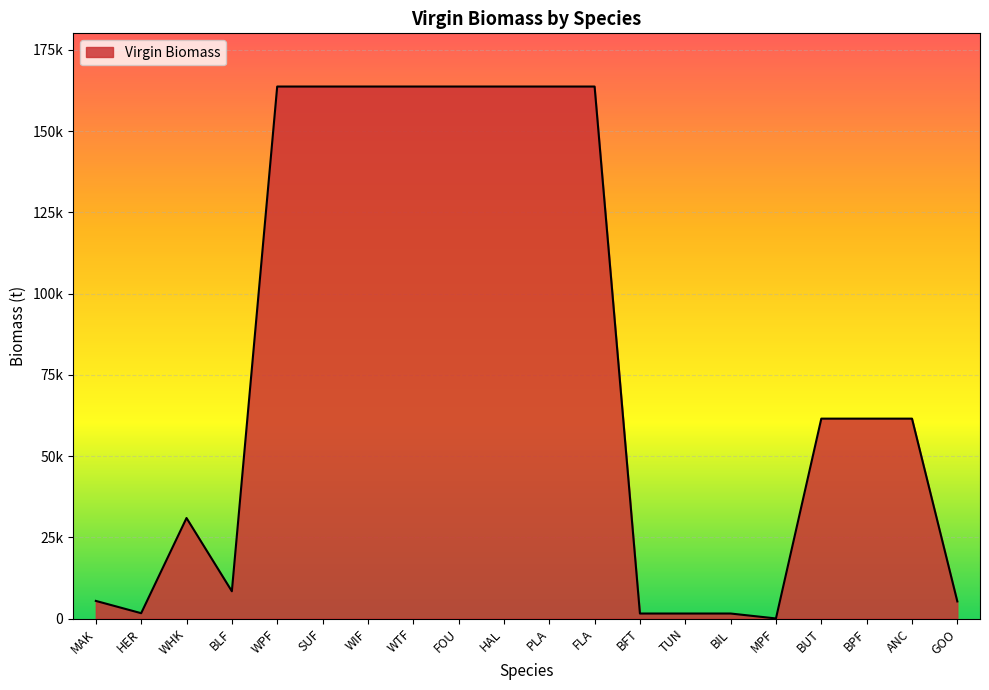

Which label corresponds to the largest value in the chart?

FLA